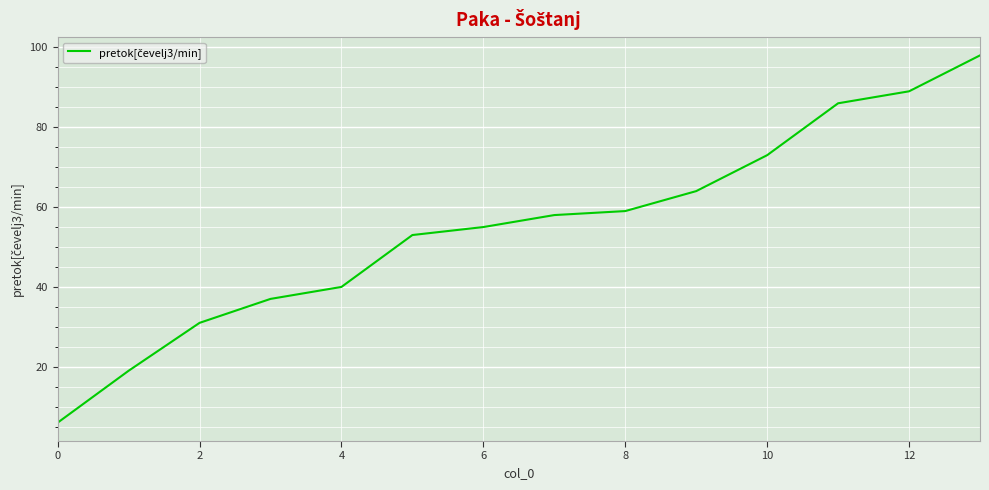

What is the maximum value shown in the chart?

98